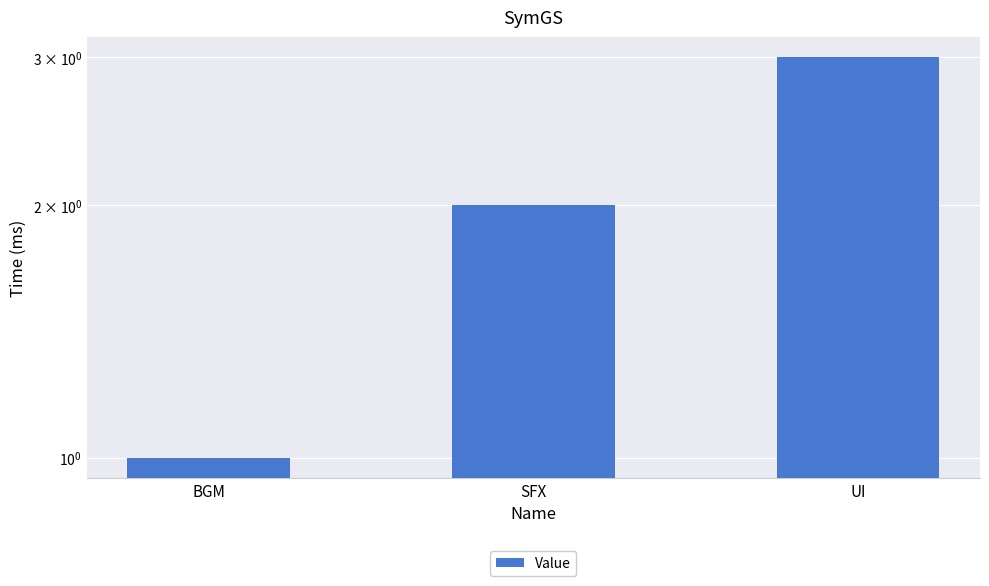

At which category does the chart reach its minimum across all series?

BGM